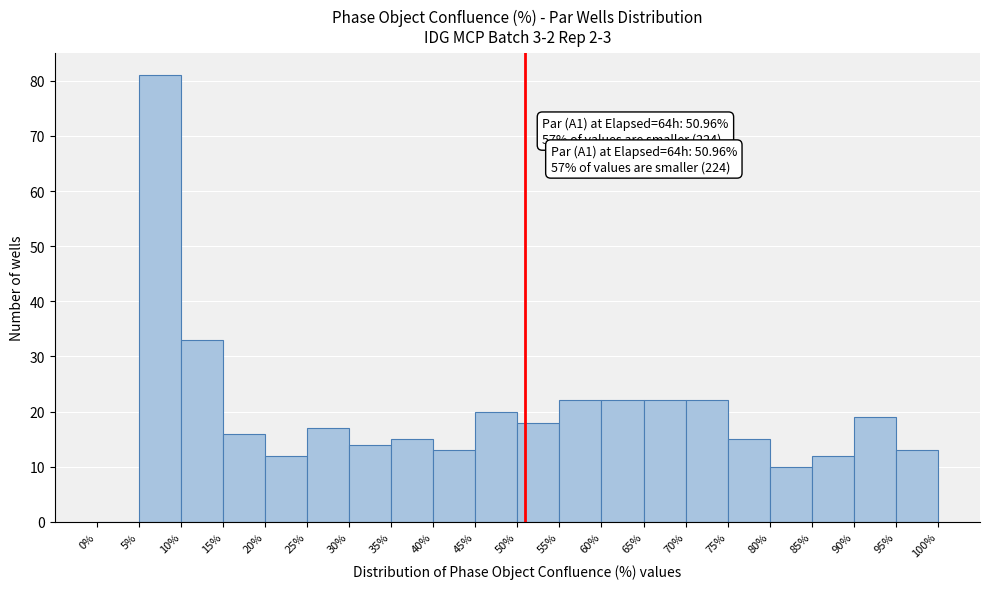

Which range on the x-axis has the tallest bar?

5% to 10%